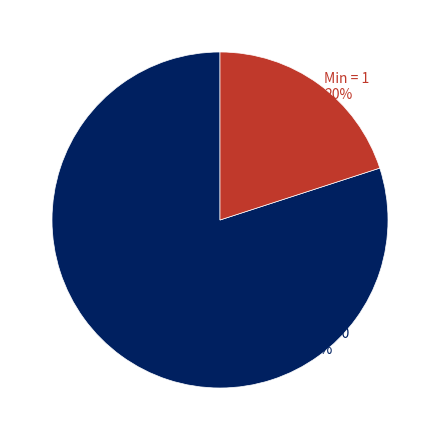

Is there a majority slice in this chart?

Yes